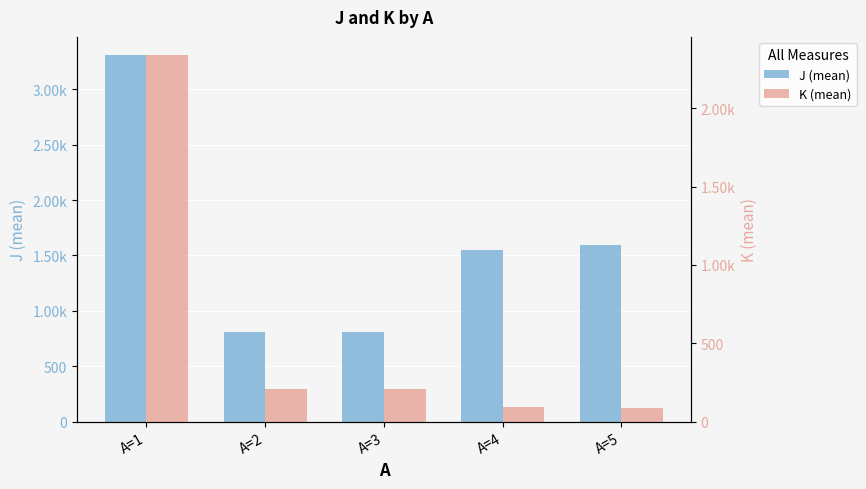

How many values in the K (mean) series exceed 205?

1